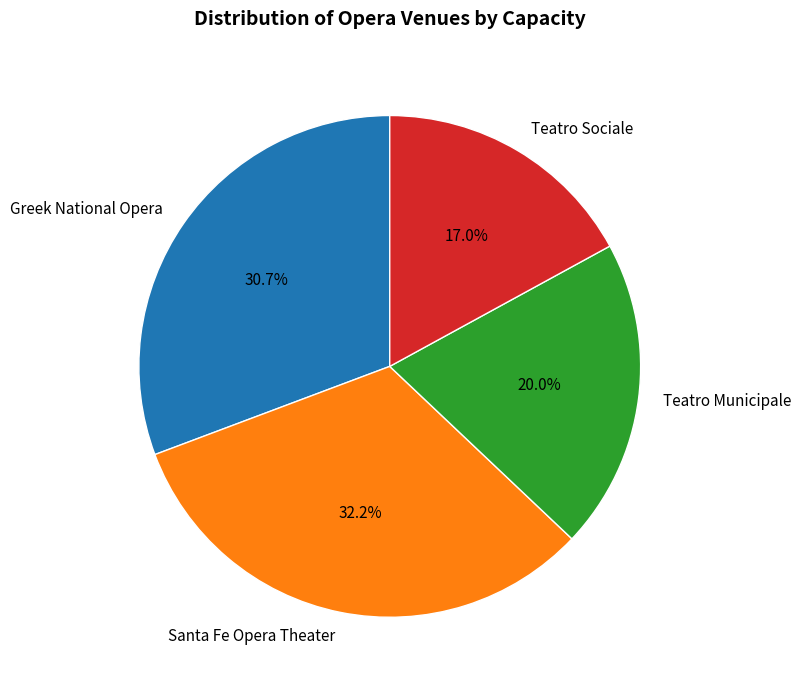

What is the largest slice in the pie chart?

Santa Fe Opera Theater